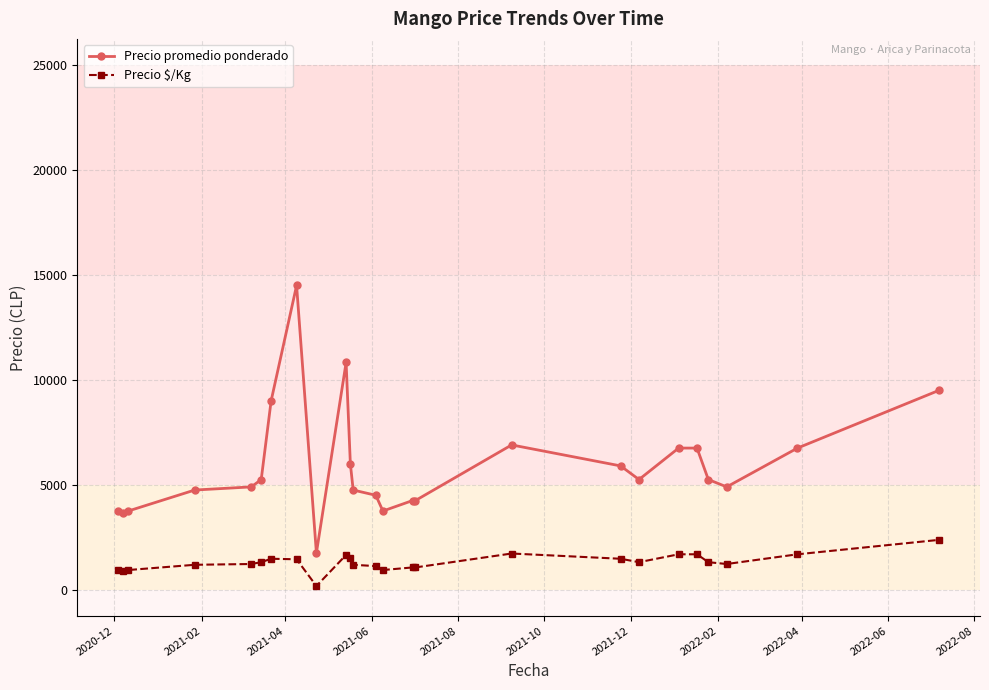

Which series has the largest total across all categories?

Precio promedio ponderado